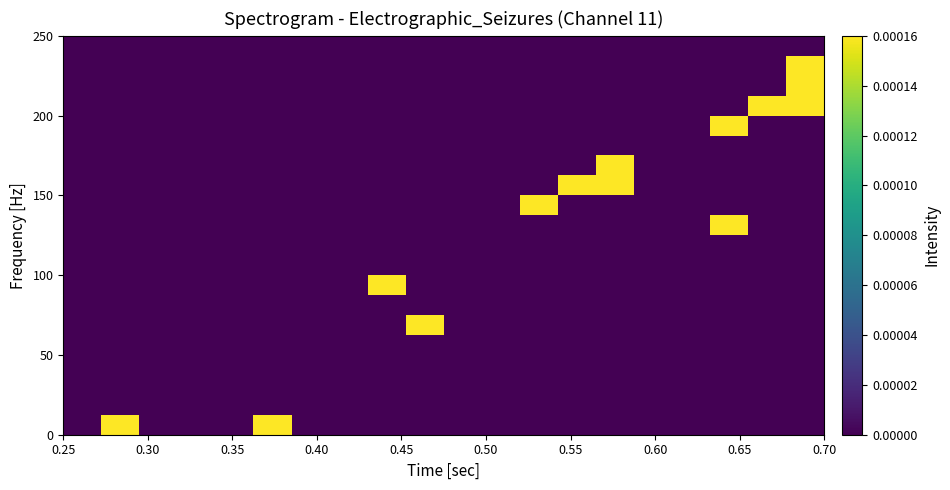

At how many categories does at least one series exceed 0?

10